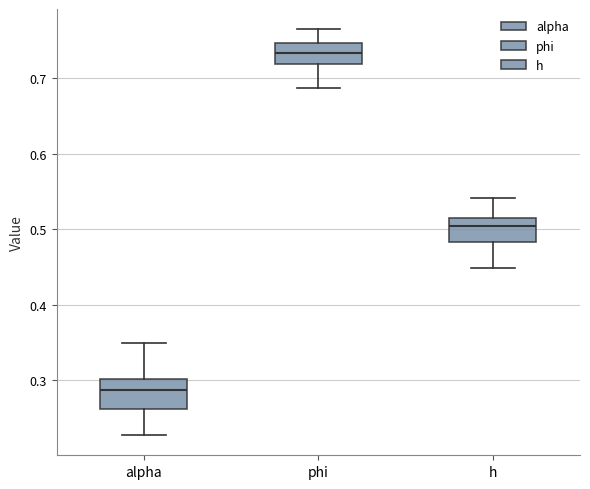

Where does the upper whisker of the box for h end on the y-axis? The values are not printed on the chart, so give them approximately, as read against the axis.

0.54